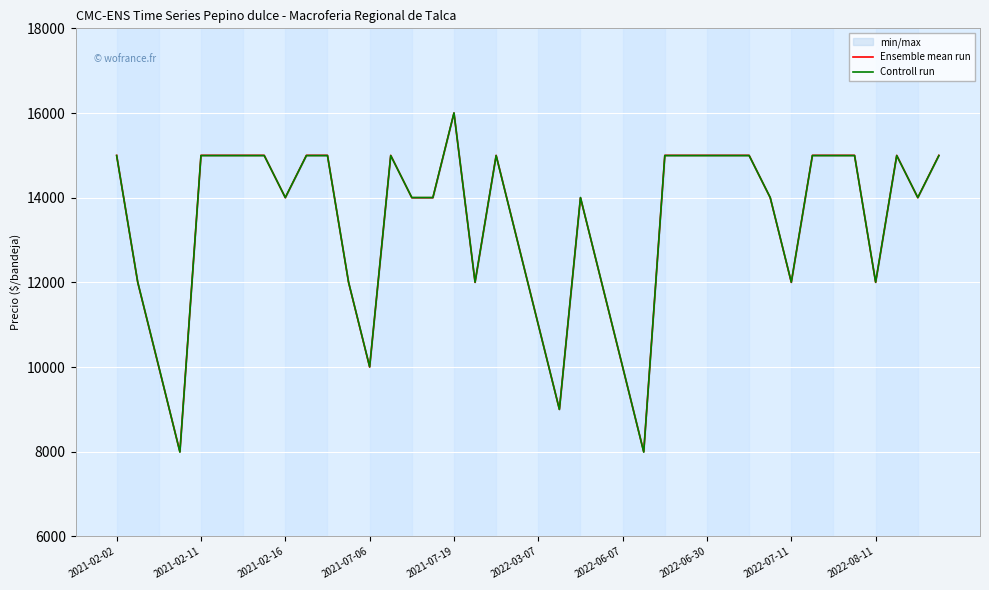

Between which two adjacent categories do Ensemble mean run and Controll run first intersect?

2021-02-02 and 2021-02-11